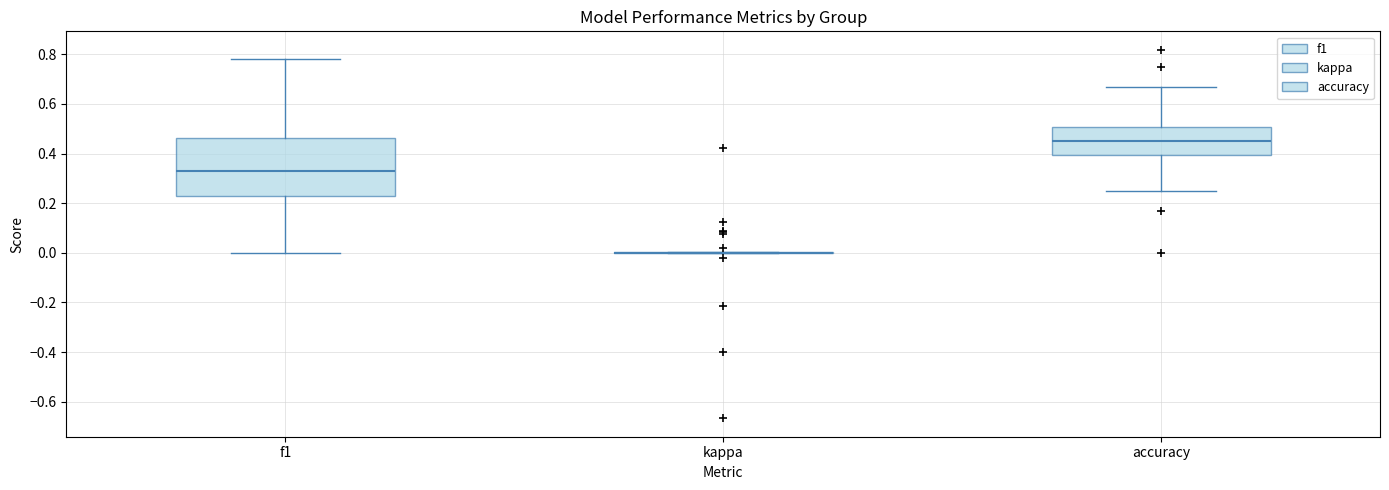

Which box is the tallest, from its lower edge to its upper edge?

f1